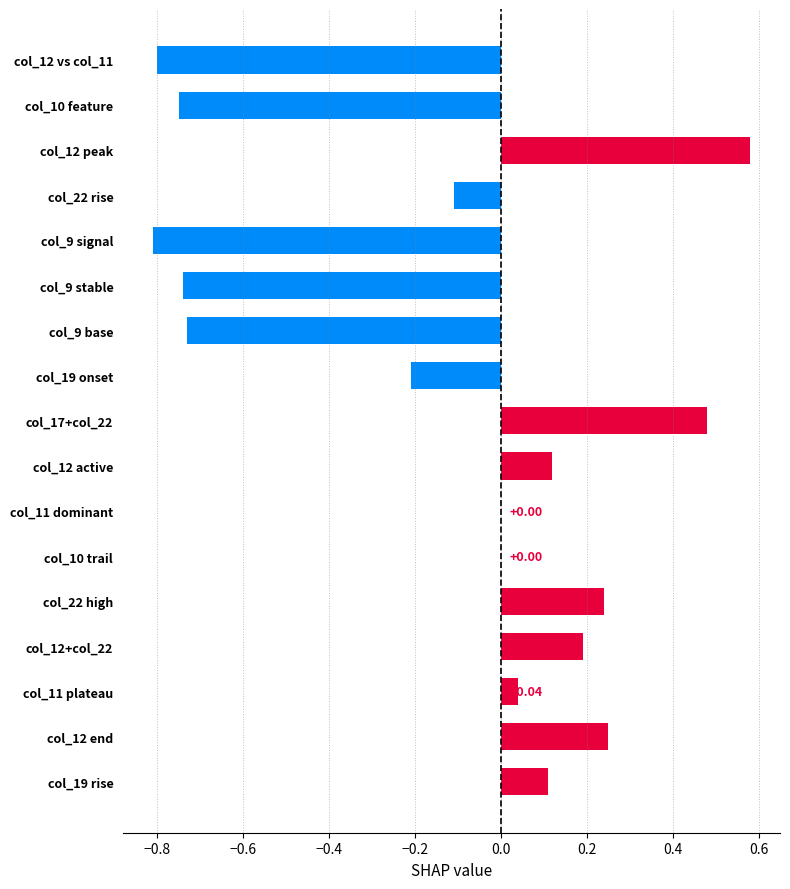

What is the sum of all values?

-2.1